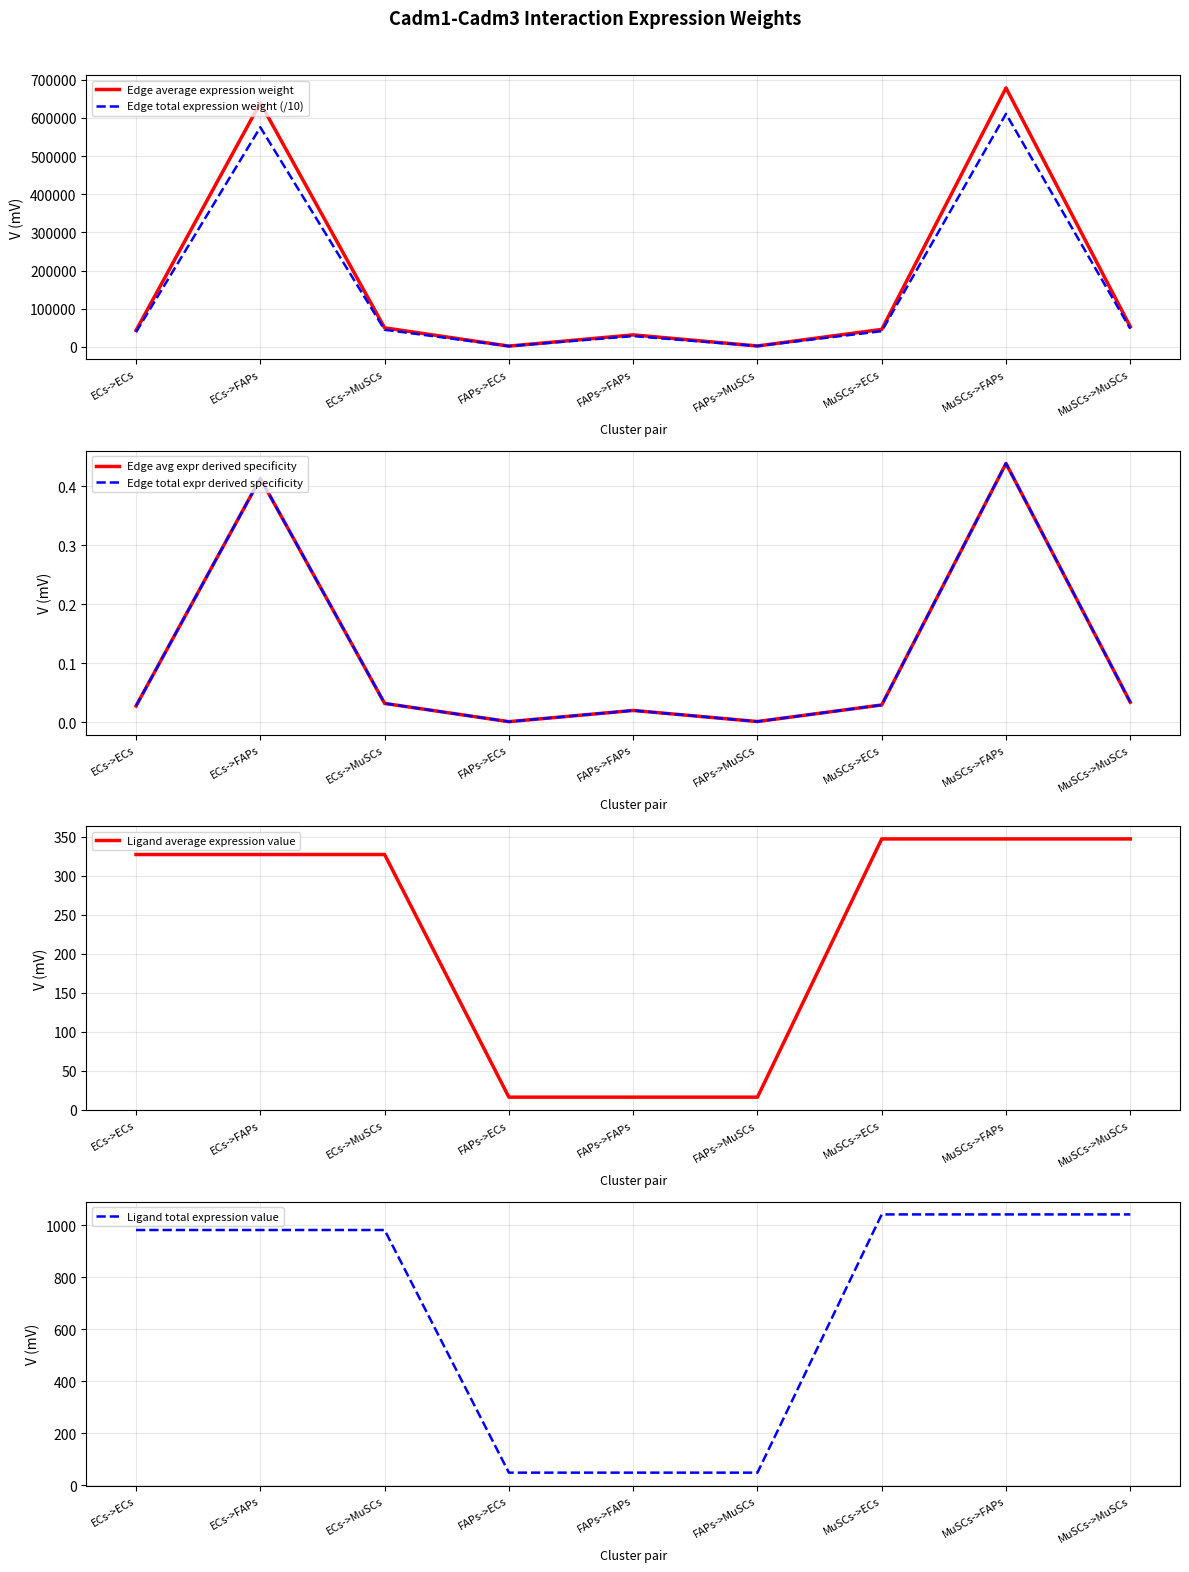

Which series has the largest range (max minus min)?

Edge average expression weight